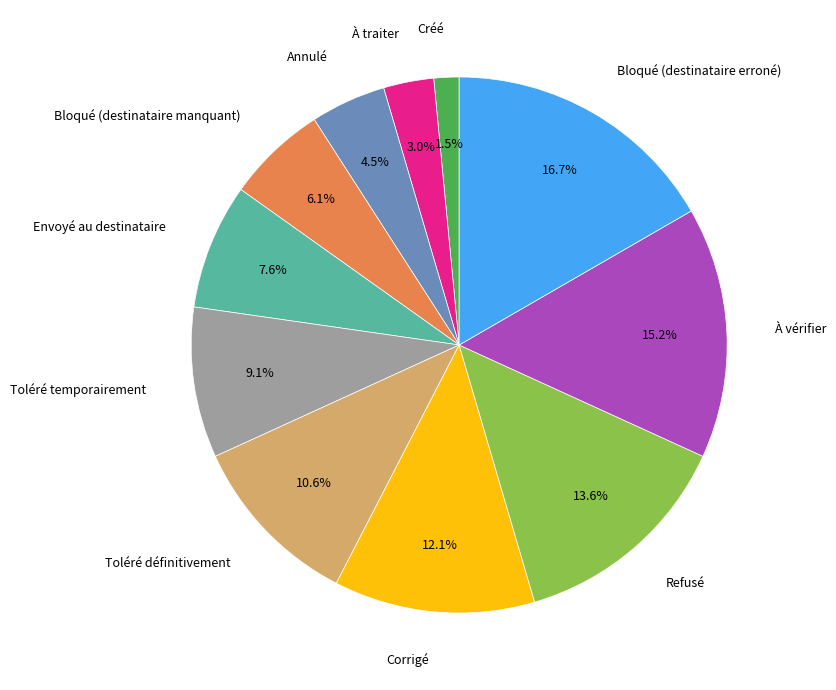

Does any single category account for the majority?

No